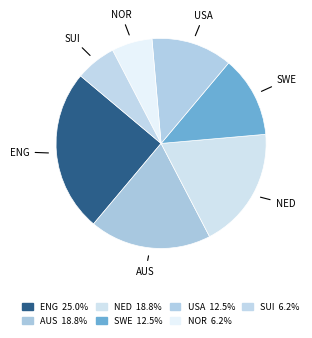

What percentage do ENG and SWE together represent?

37.5%